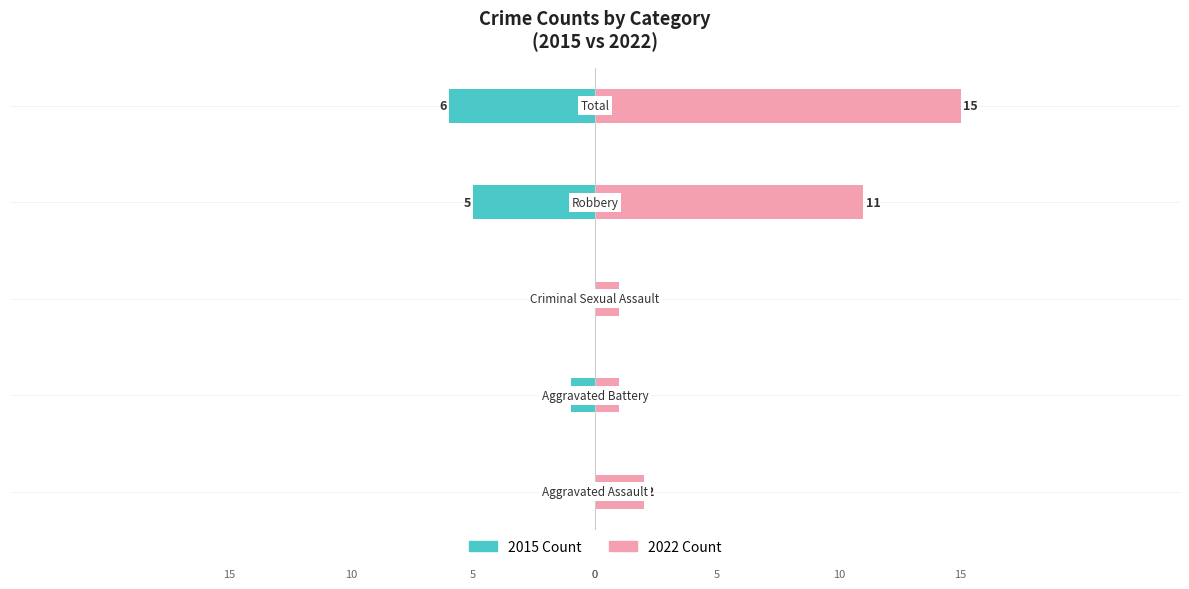

How many values in the 2022 Count series exceed 2?

2